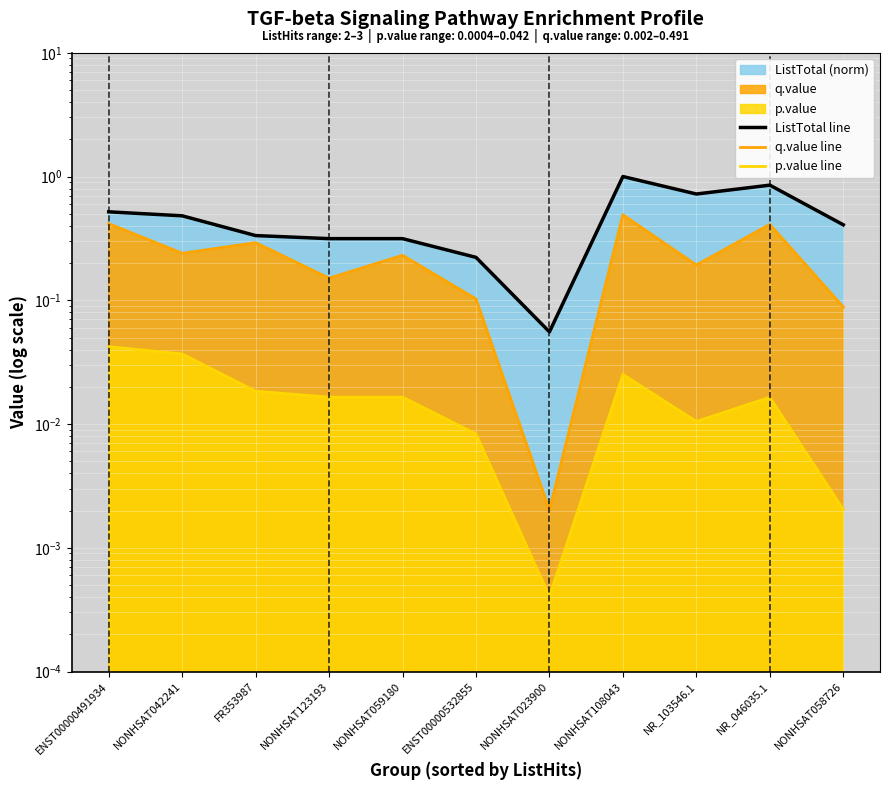

What is the value of the q.value line point at the 4th from the left?

0.2